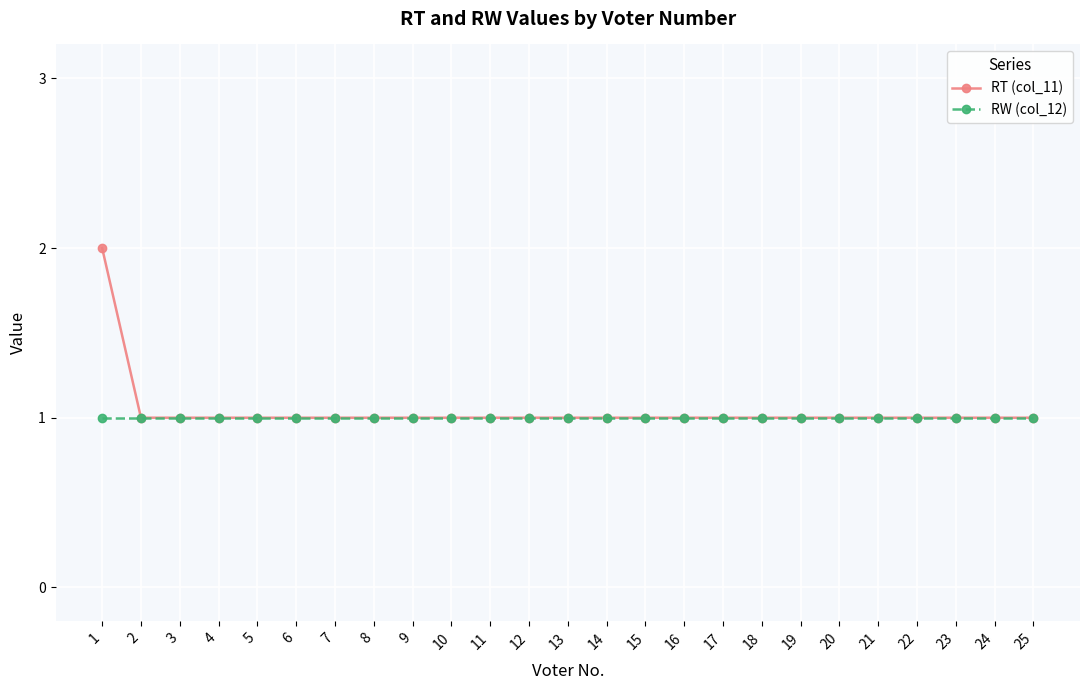

What is the value of the RT (col_11) point at the 2nd from the left?

1